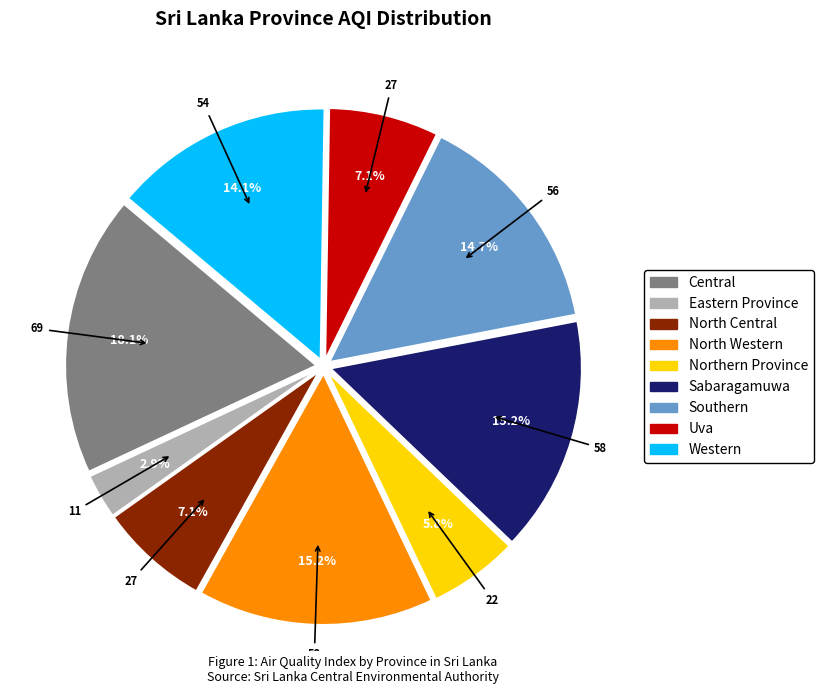

To the nearest percent, what is the difference between the largest and smallest slice percentages?

15%